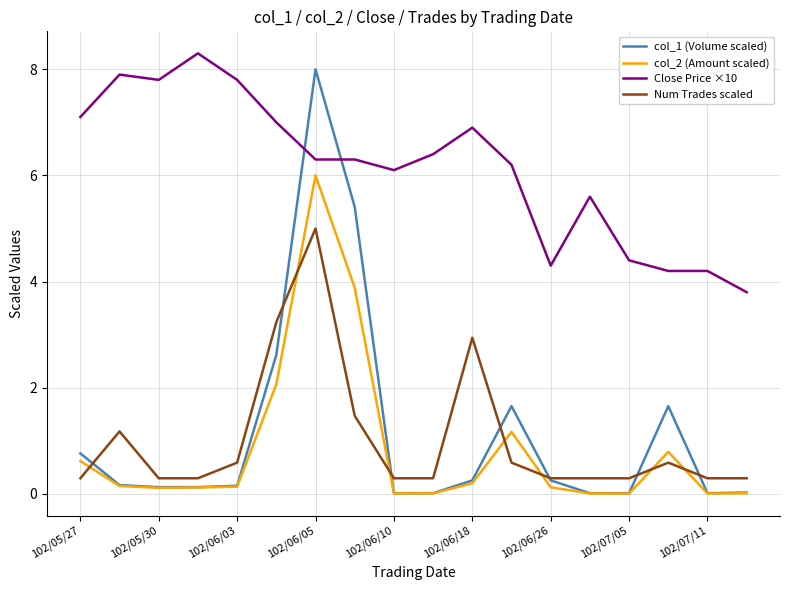

How many series are shown in this chart?

4